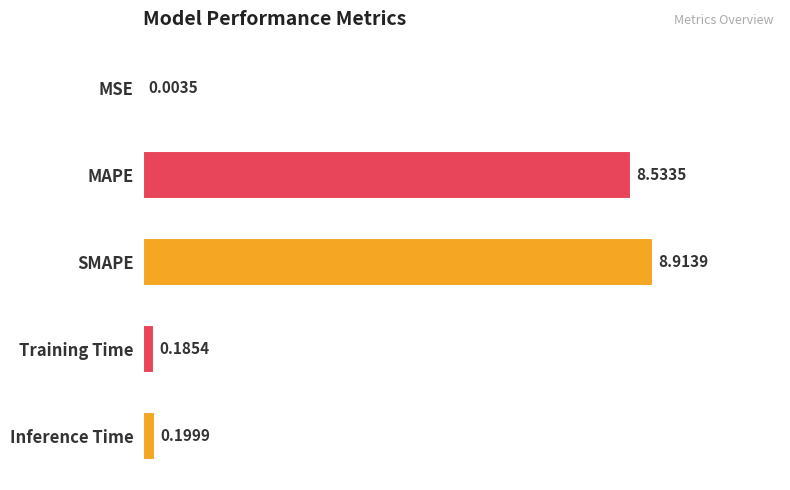

Which label corresponds to the largest value in the chart?

SMAPE